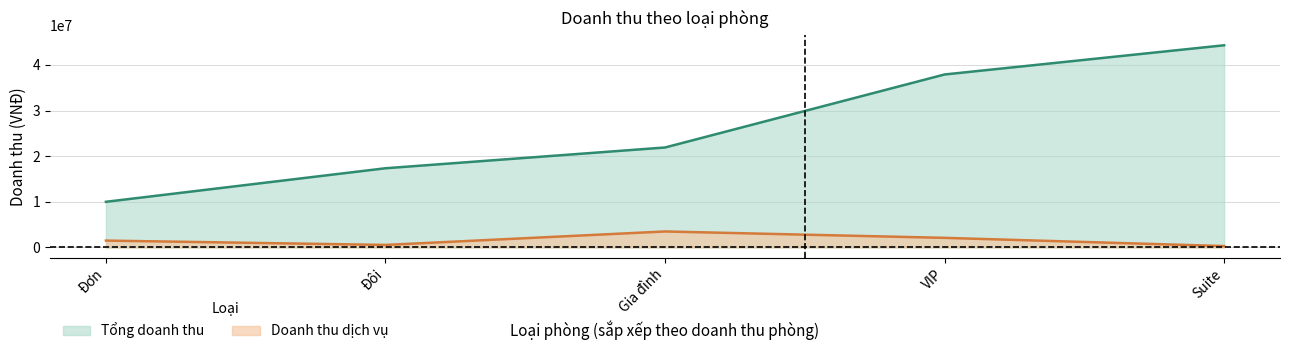

Does the chart have visible grid lines?

Yes